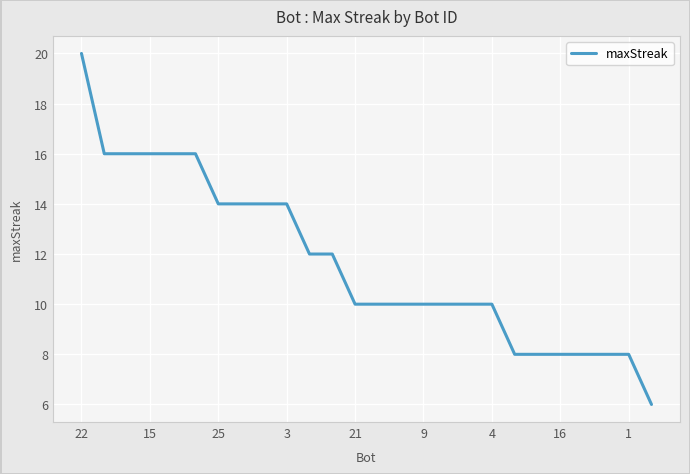

What is the minimum value shown in the chart?

6